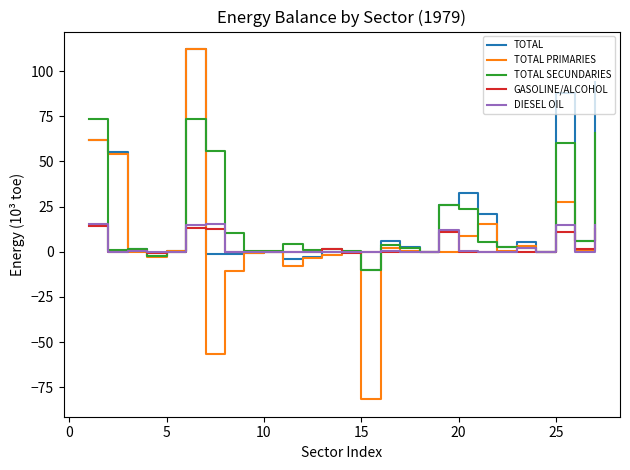

What is the smallest value displayed?

-81.6